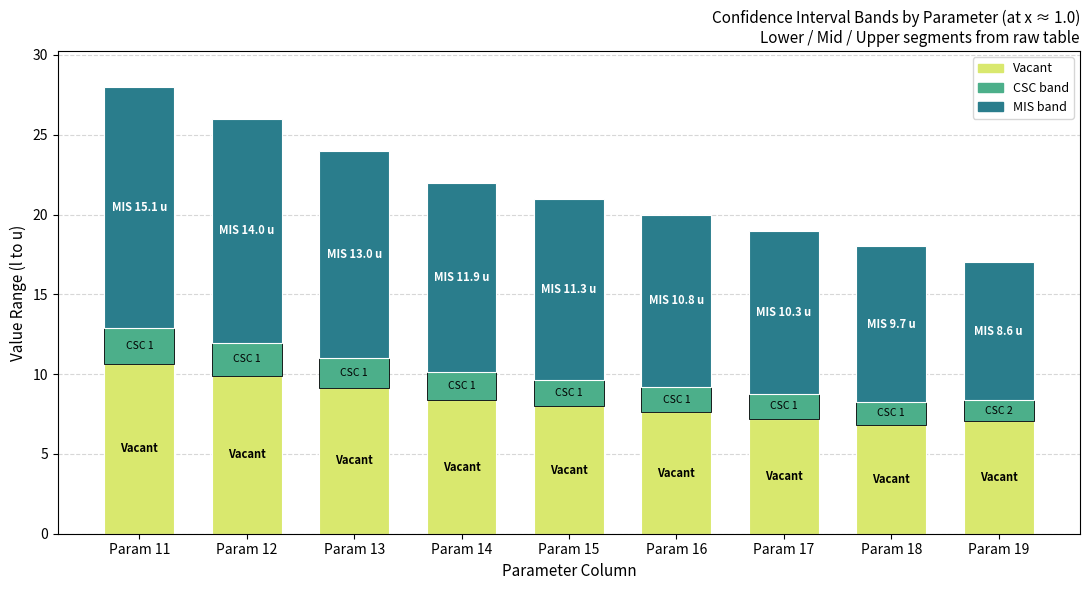

What is the highest value of the Vacant series?

10.6